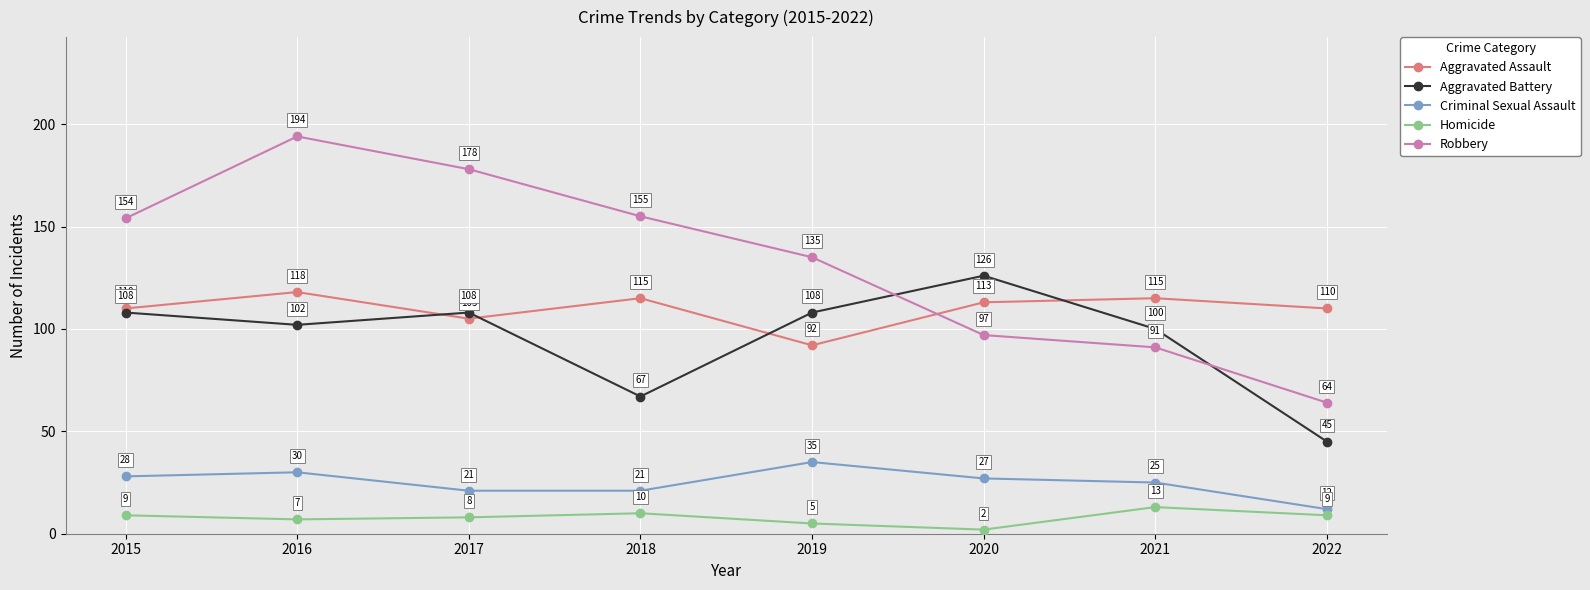

What is the average value of the Criminal Sexual Assault series?

25